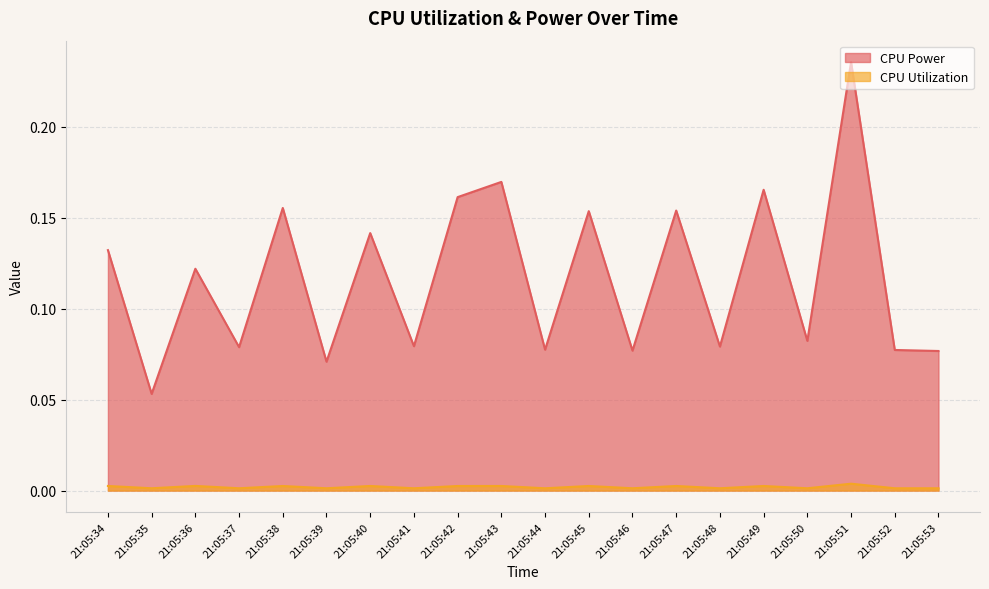

How many categories are shown in the chart?

20